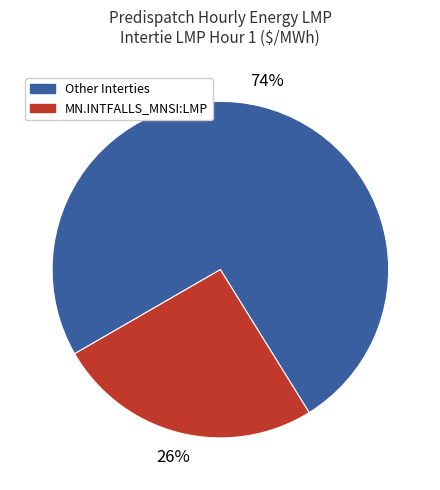

To the nearest percent, what is the combined percentage of MN.INTFALLS_MNSI:LMP and Other Interties?

100%